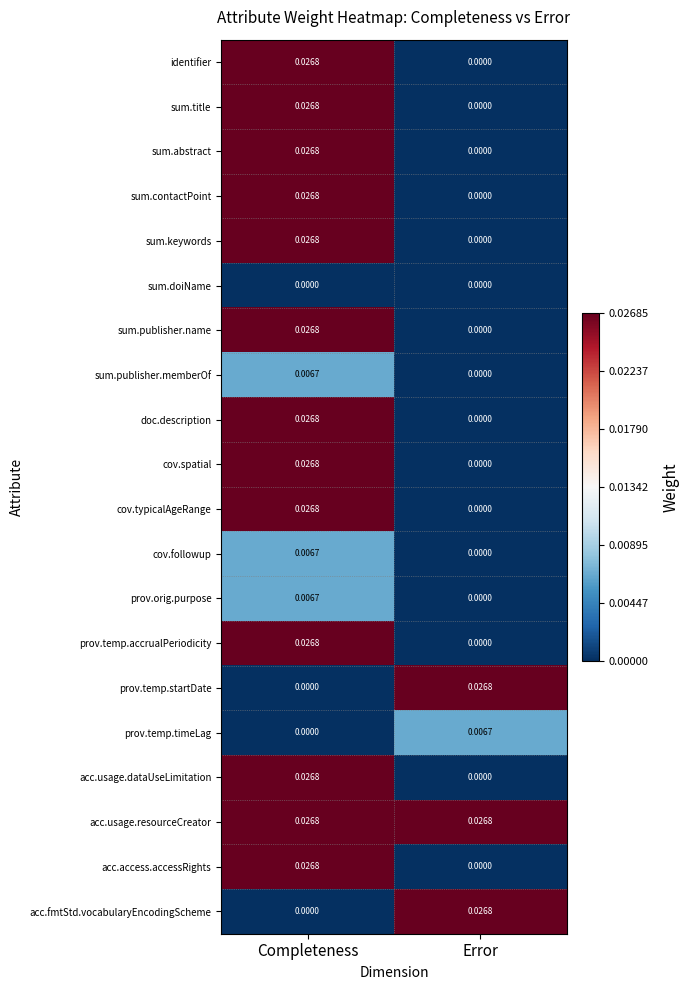

Rank the categories by cov.typicalAgeRange value from lowest to highest.

Error, Completeness